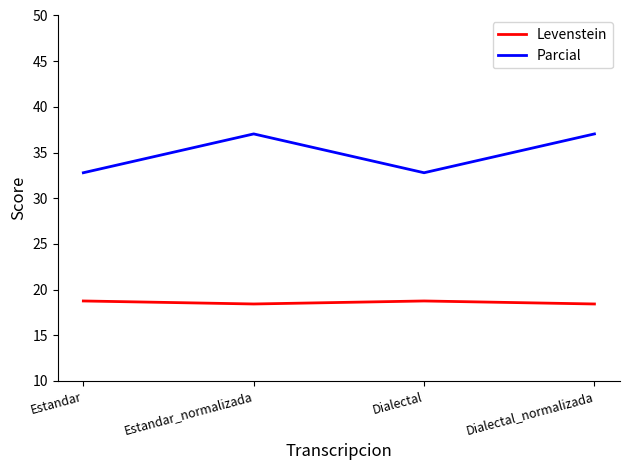

True or false: Levenstein has more than 1 interior local peaks.

False